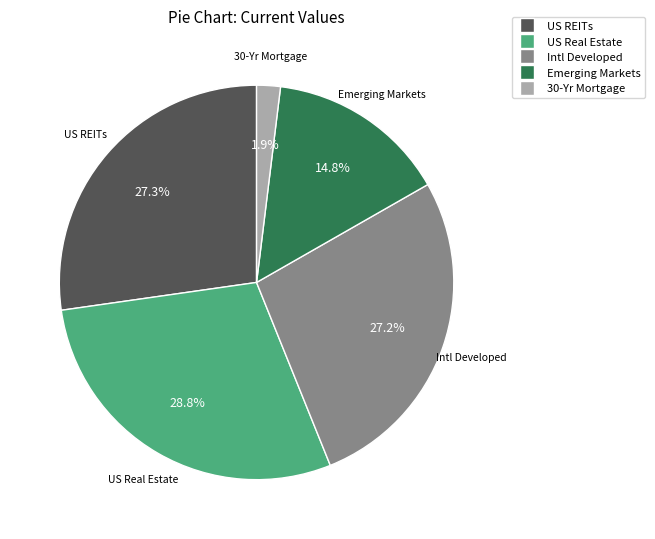

Does Intl Developed account for over 50% of the chart?

No